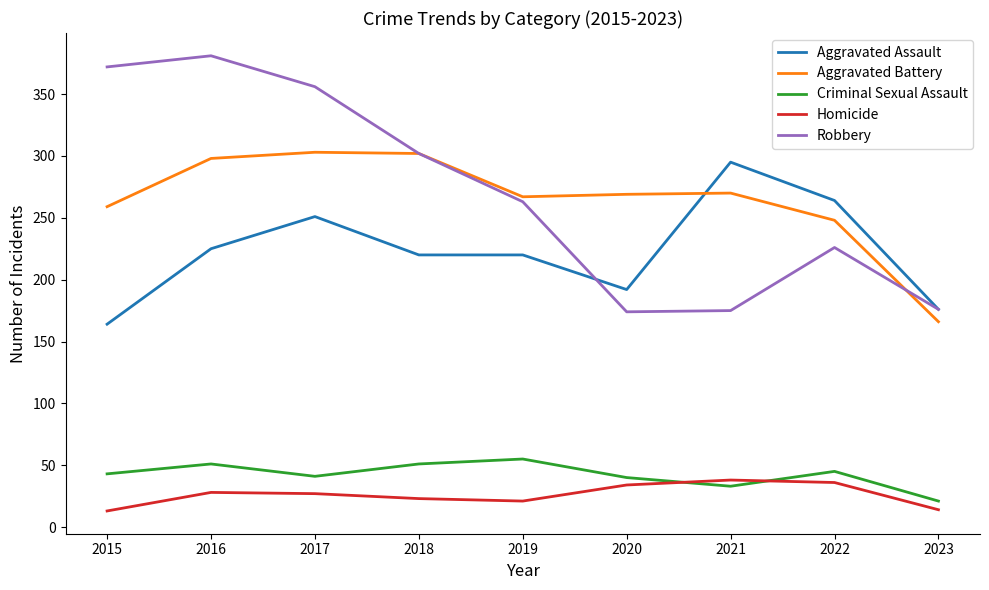

True or false: Aggravated Battery and Aggravated Assault intersect in this chart.

True